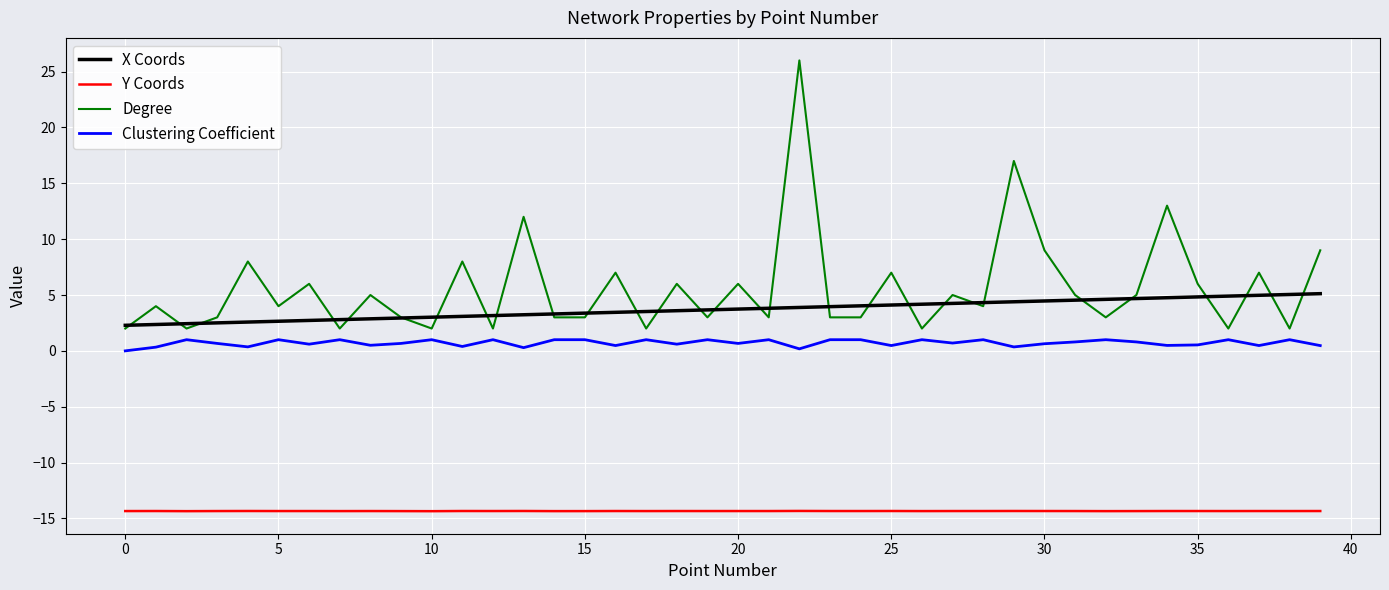

Rank the series by their maximum value, from highest to lowest.

Degree, X Coords, Clustering Coefficient, Y Coords